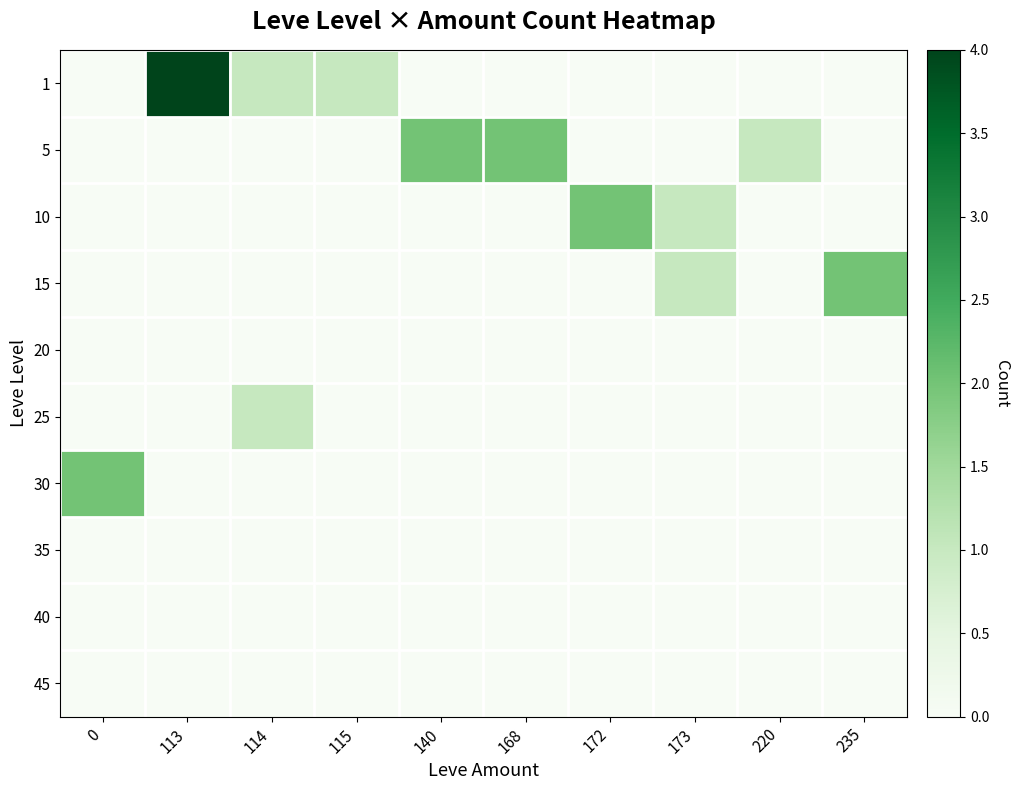

Between 235 and 168, which is larger?

235